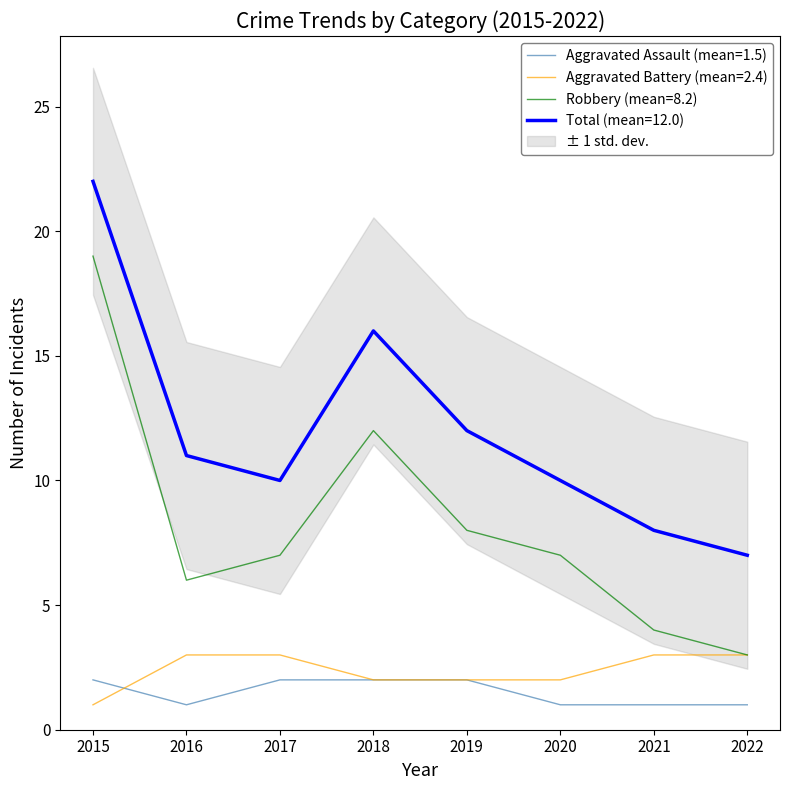

True or false: Robbery and Total intersect in this chart.

False